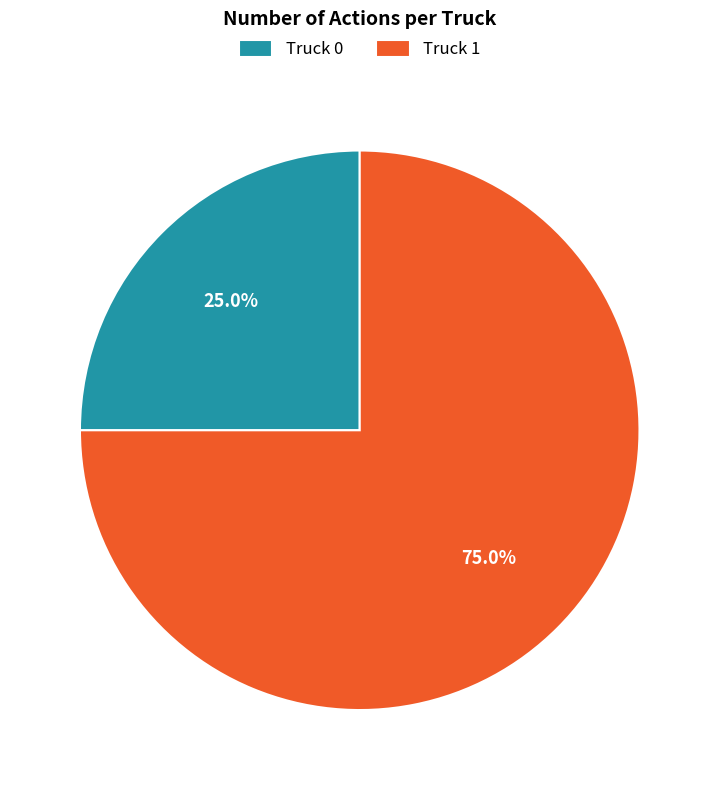

To the nearest percent, what is the difference between the Truck 1 and Truck 0 slice percentages?

50%